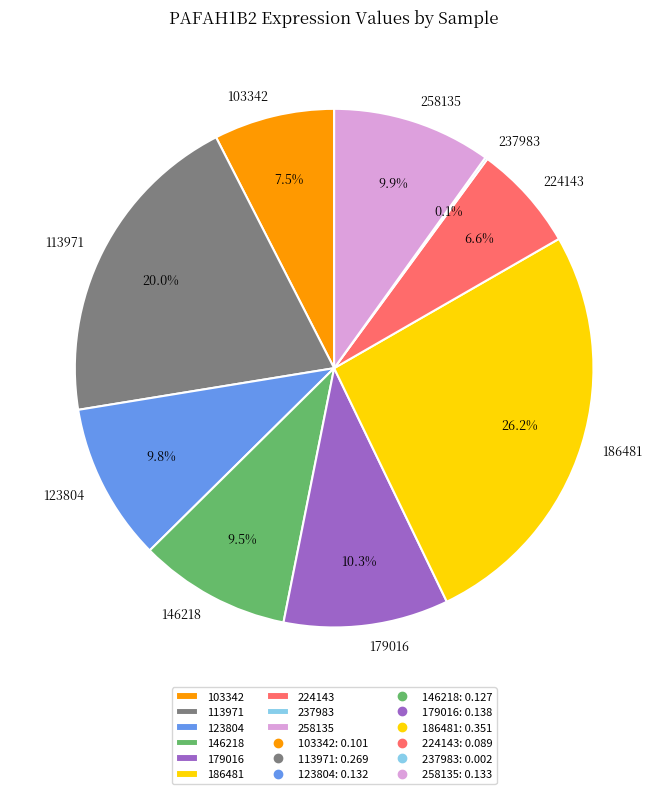

To the nearest percent, what is the combined percentage of 123804 and 186481?

36%